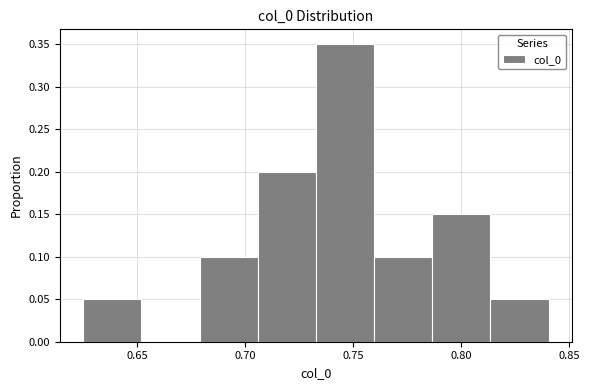

Reading left to right, transcribe this chart: for each bar, give the range it covers on the x-axis and its height. Neither the bar edges nor the heights are printed on the chart, so give them approximately, as read against the axes.

0.625 to 0.650: 0.05
0.650 to 0.680: 0
0.680 to 0.705: 0.10
0.705 to 0.735: 0.20
0.735 to 0.760: 0.35
0.760 to 0.785: 0.10
0.785 to 0.815: 0.15
0.815 to 0.840: 0.05